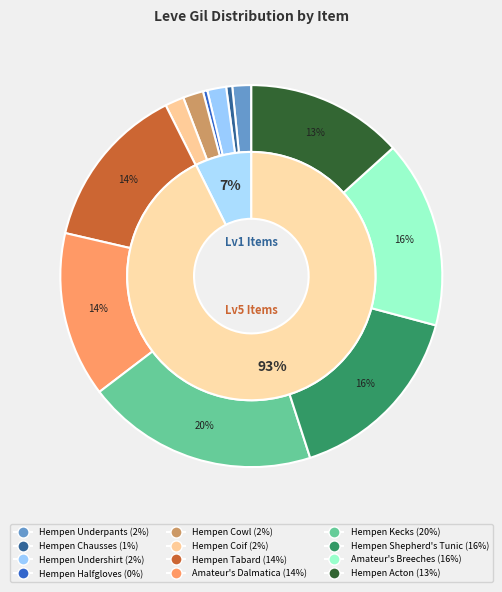

Is it true that Hempen Acton is 13% of the pie?

True